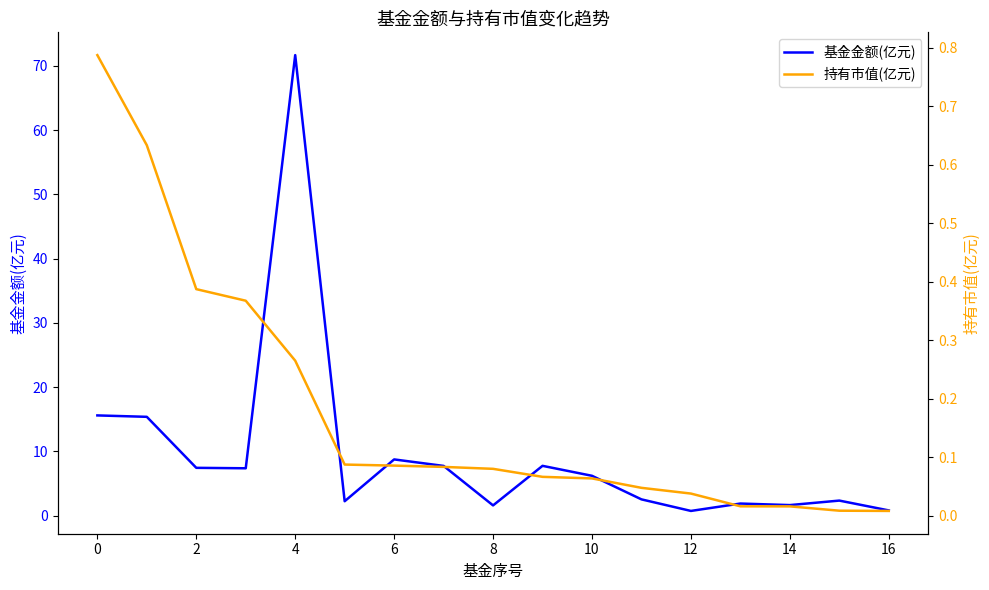

What is the sum of all 基金金额(亿元) values?

161.7